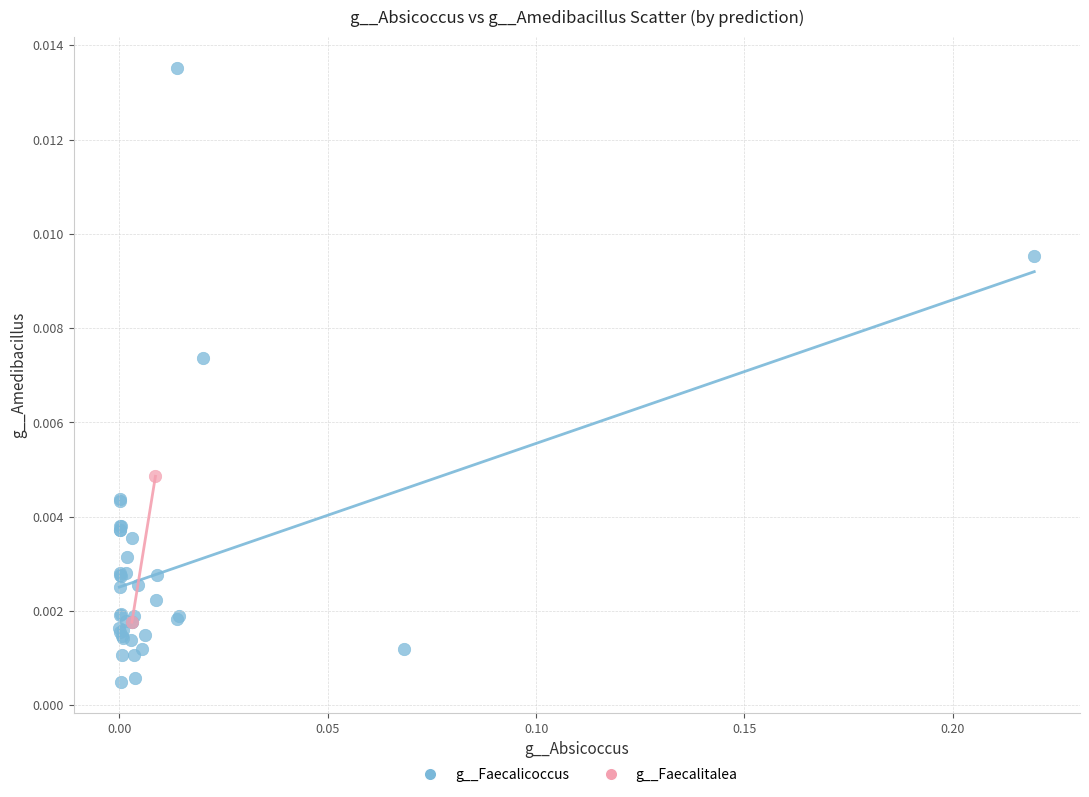

What are all the series names shown in the legend?

g__Faecalicoccus, g__Faecalitalea